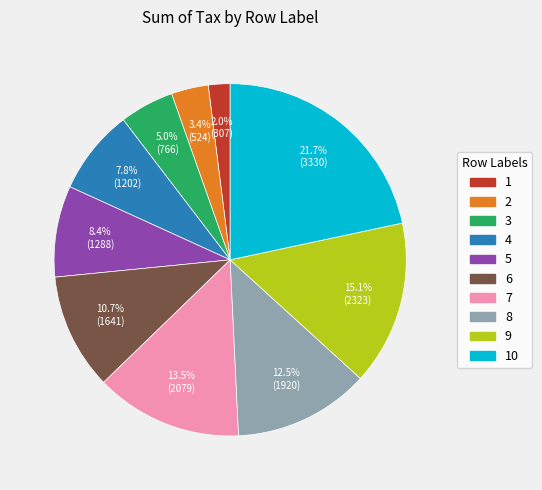

Does any single category account for the majority?

No